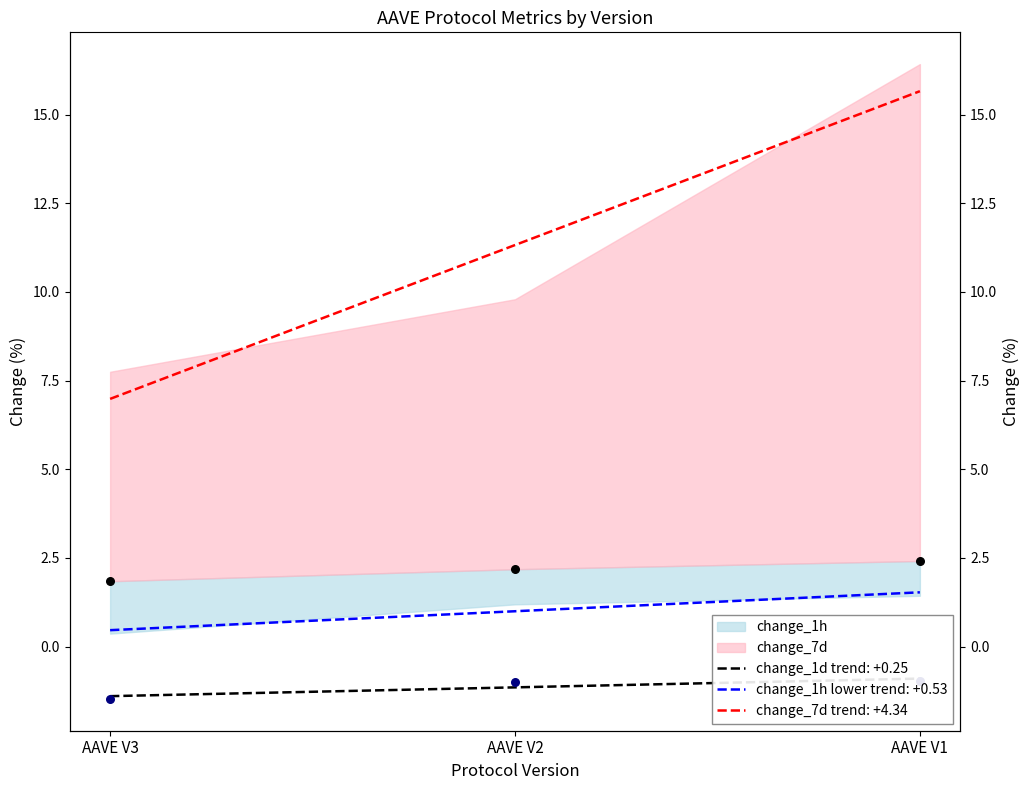

Is the value of change_1h at AAVE V2 greater than the value of tvl at AAVE V2?

Yes